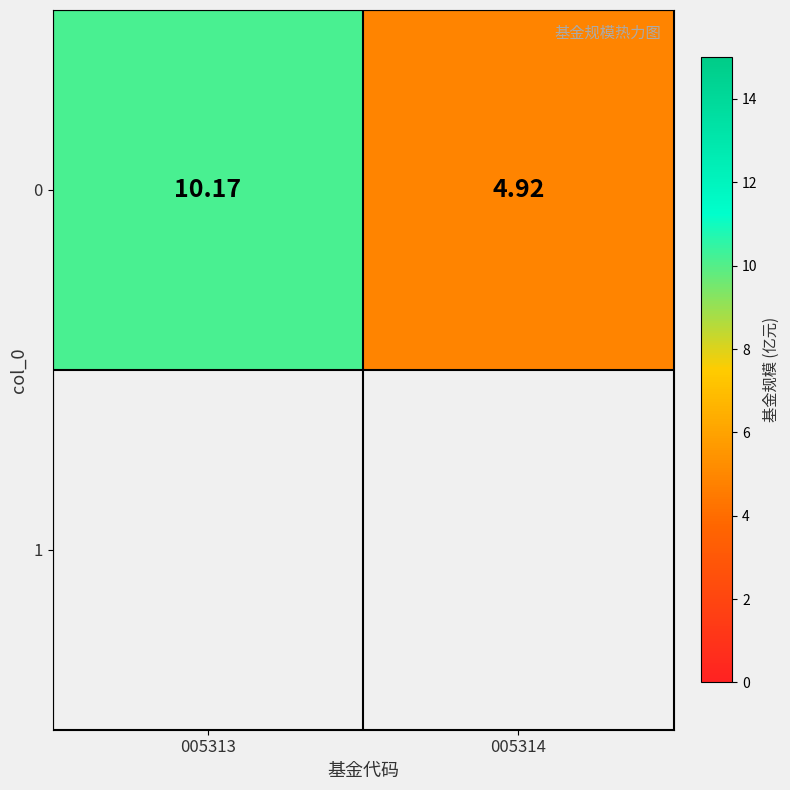

What is the difference between the maximum and minimum values?

5.2